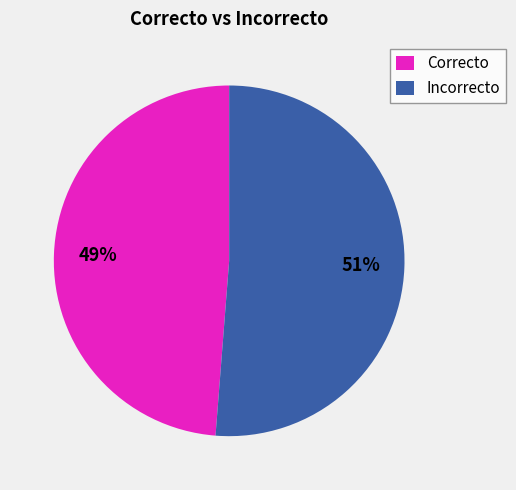

Between Correcto and Incorrecto, which is larger?

Incorrecto